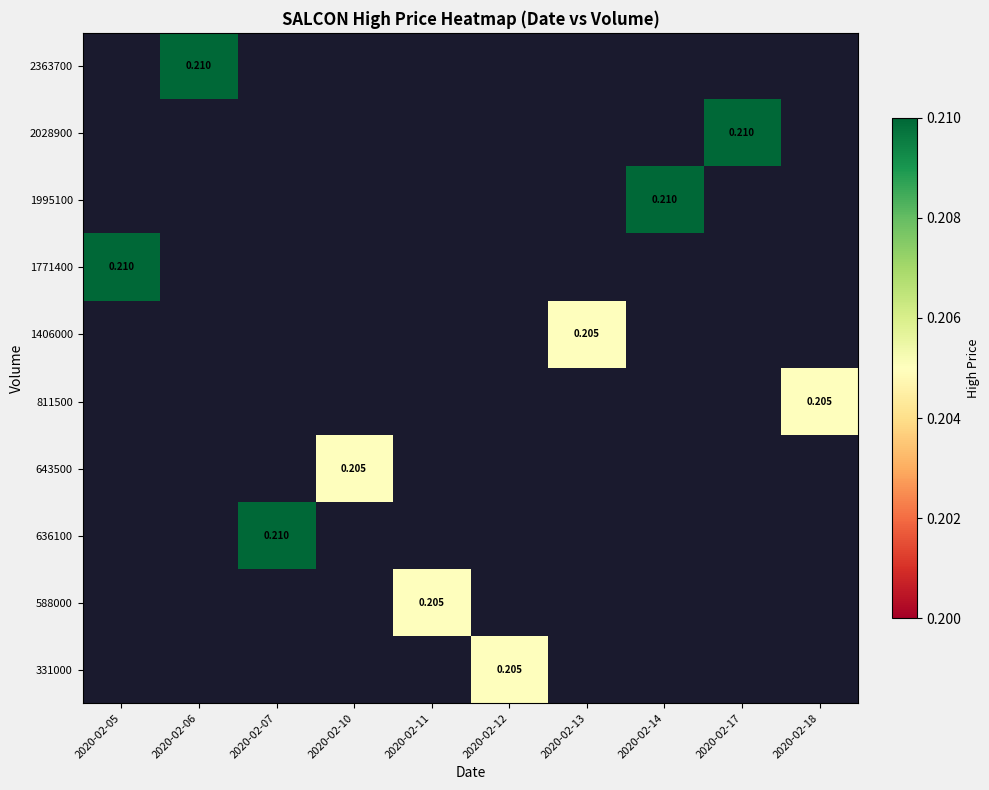

What is the maximum value shown in the chart?

0.2